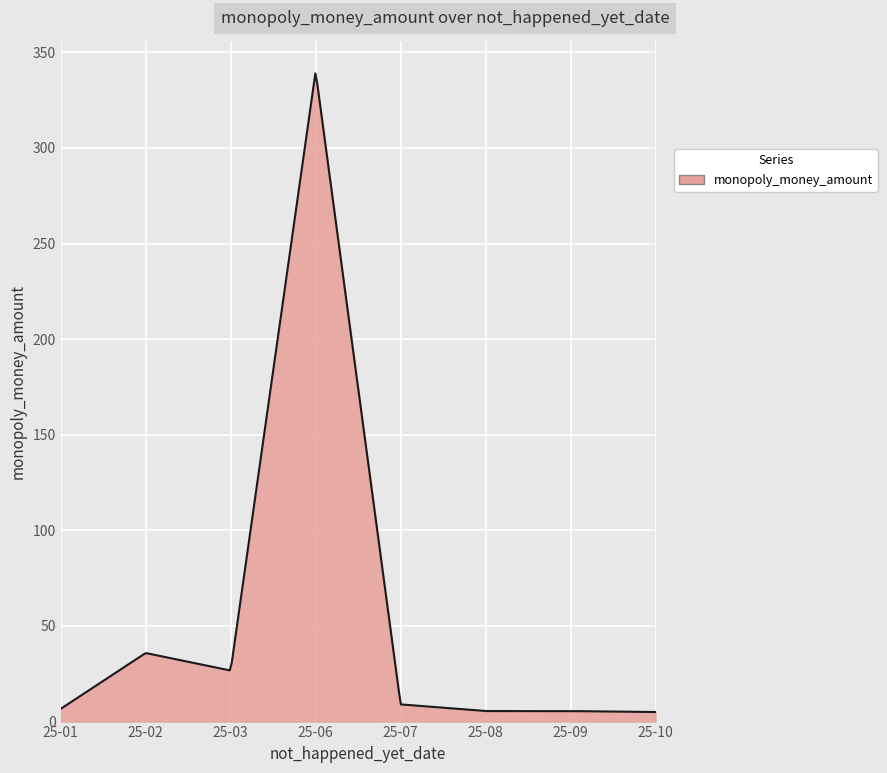

What is the difference between the maximum and minimum values?

334.0